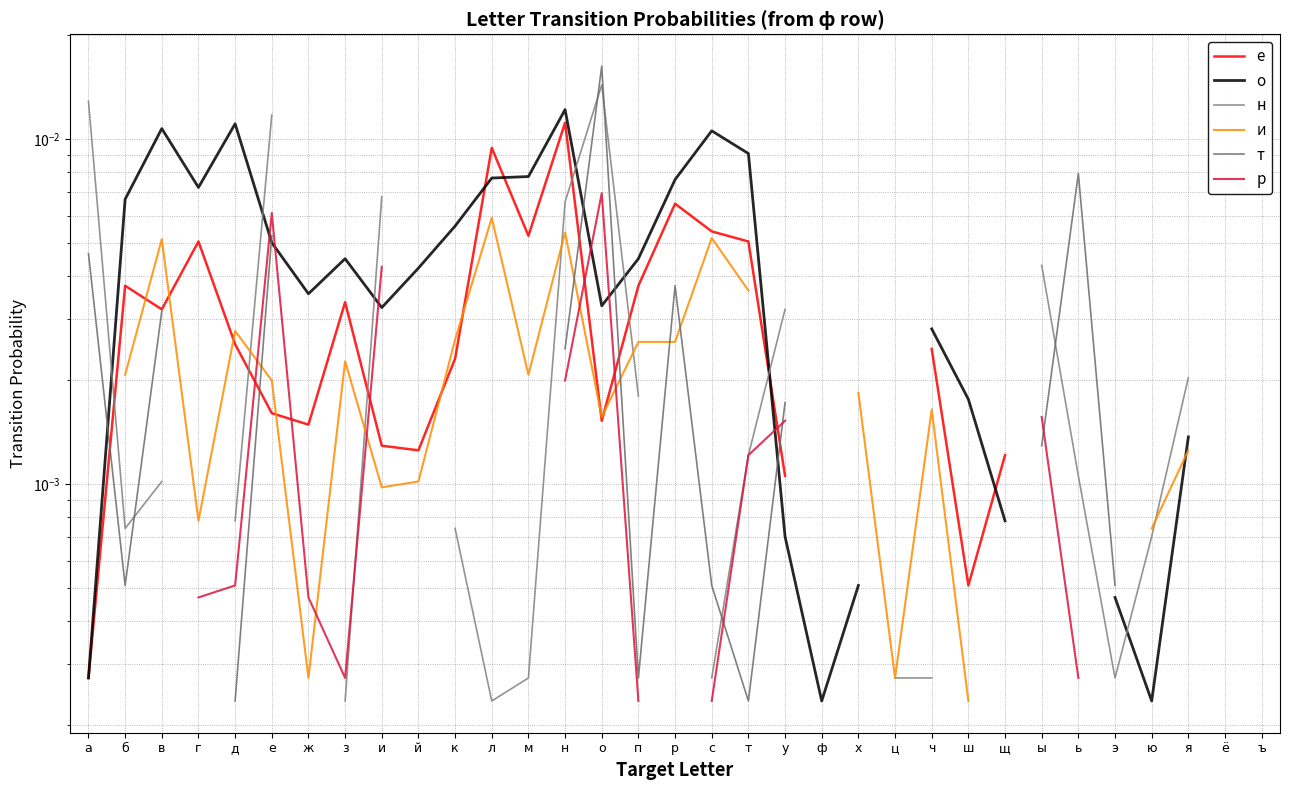

True or false: н has more than 1 interior local peaks.

False